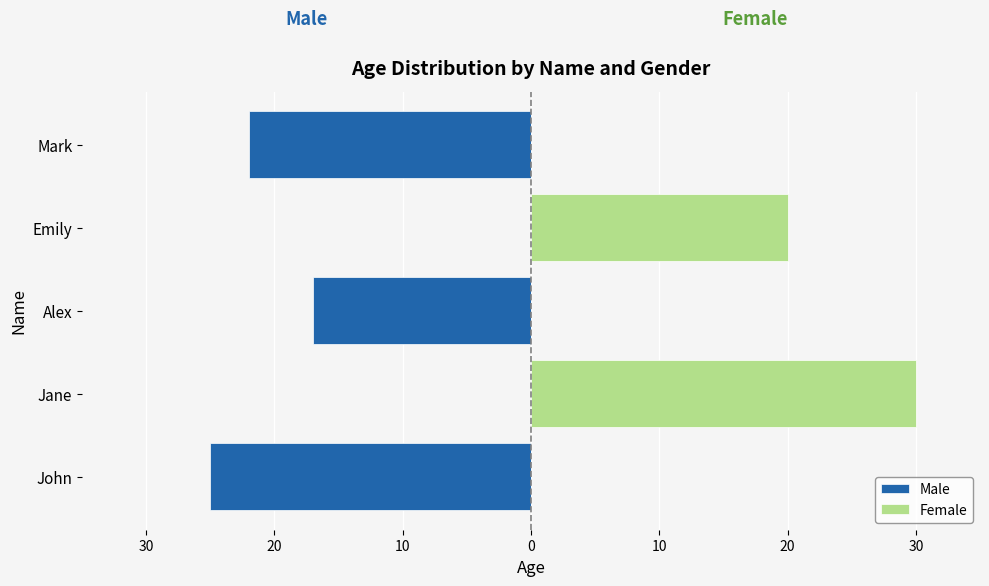

What is the value of the Male bar at the 1st from the left?

-25